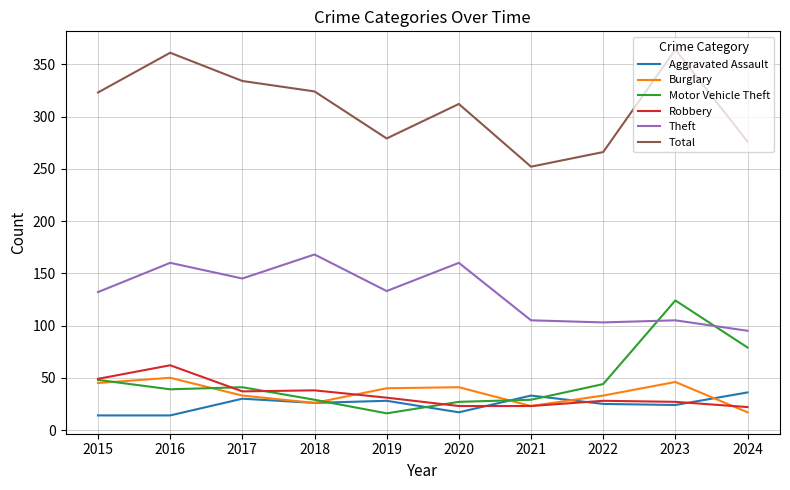

Read the Motor Vehicle Theft value at 2017.

41